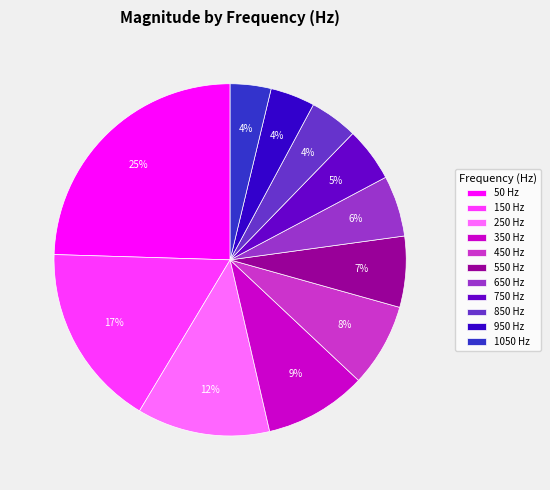

Is there any slice that represents more than half of the pie?

No